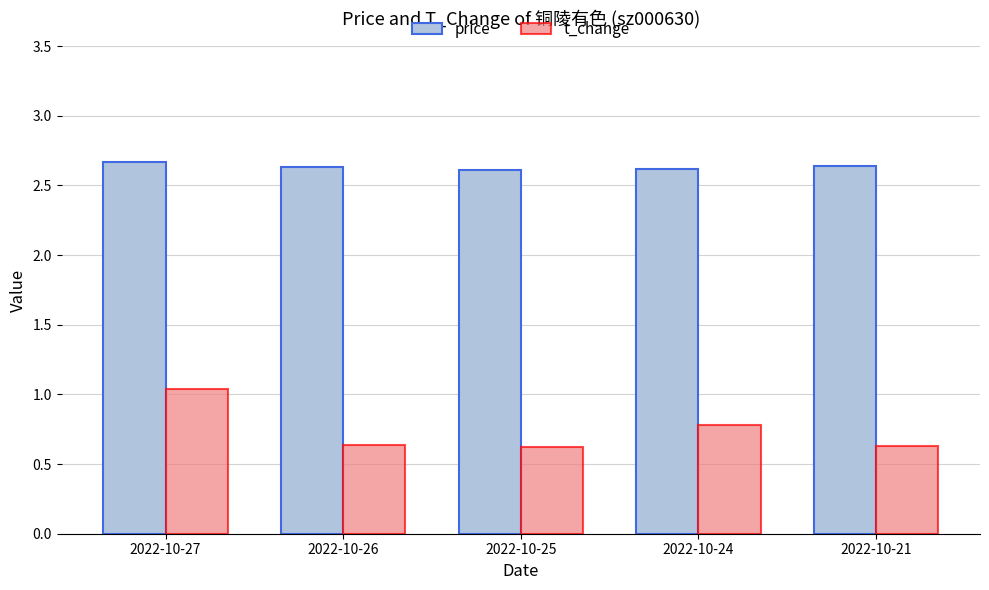

What is the difference between the highest and lowest values at 2022-10-26?

2.0